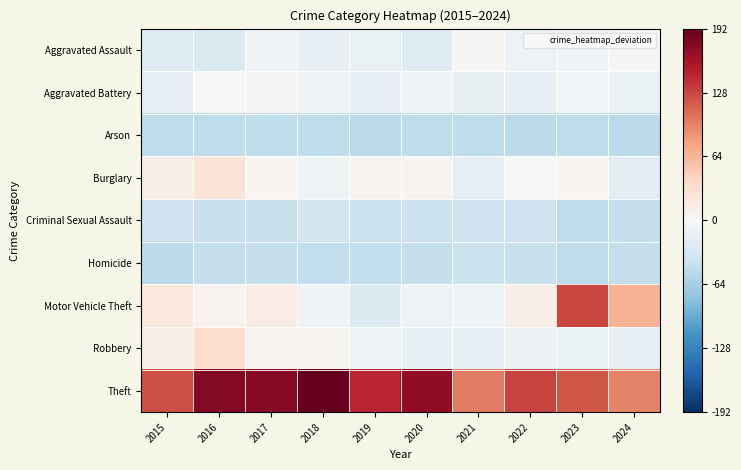

List the series in order of their peak value, highest first.

Theft, Motor Vehicle Theft, Robbery, Burglary, Aggravated Assault, Aggravated Battery, Criminal Sexual Assault, Homicide, Arson